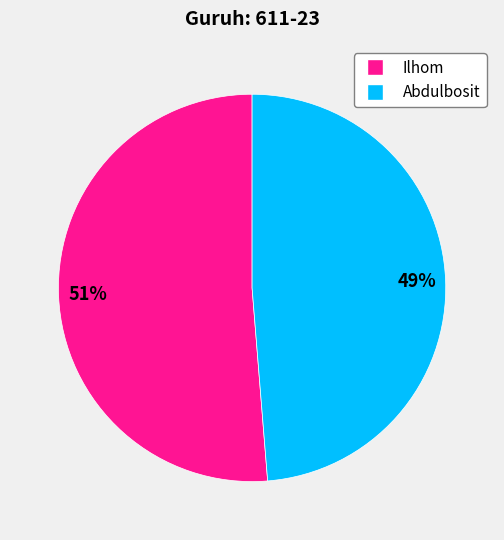

Rank the categories by value from highest to lowest.

Ilhom, Abdulbosit